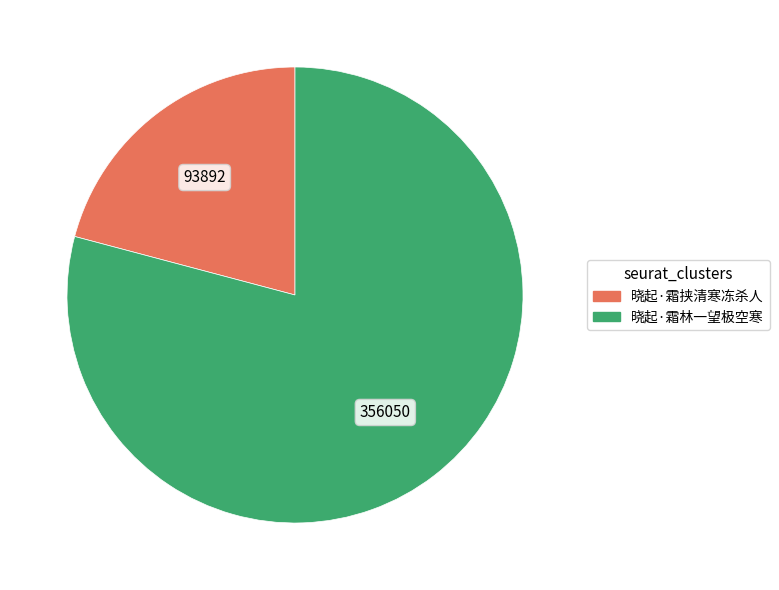

Count the number of slices in the pie.

2